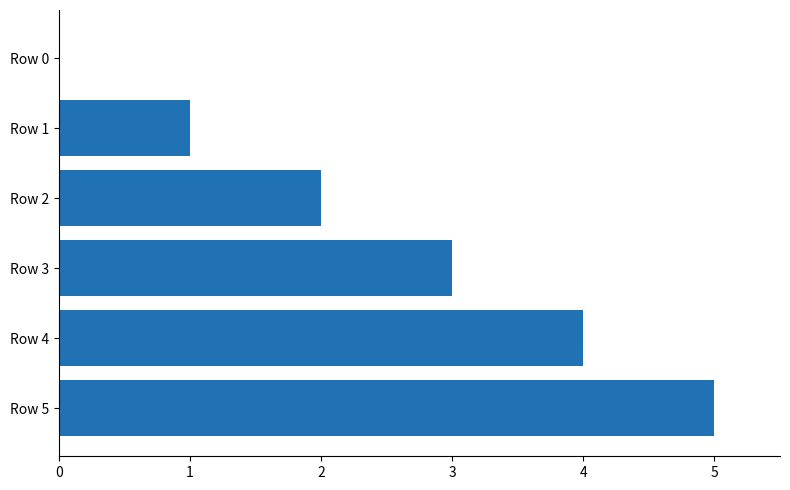

What is the sum of all values?

15